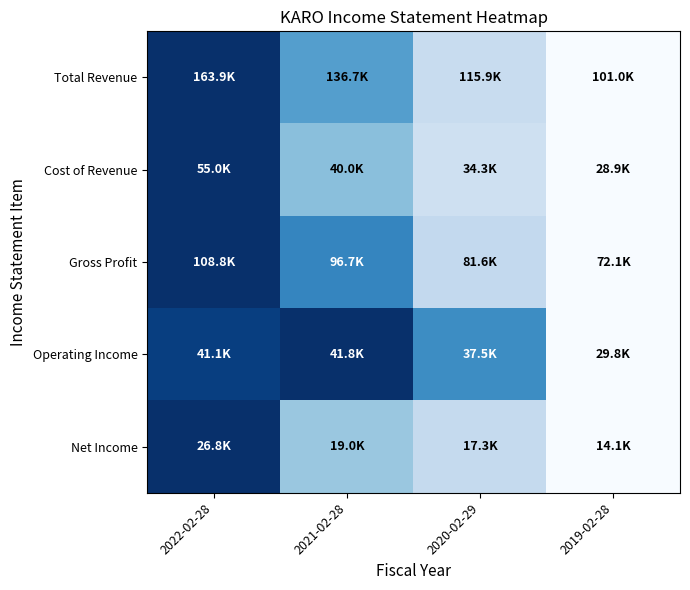

Reading left to right, extract all data points from this chart.

Total Revenue: 2022-02-28=1.0	2021-02-28=0.6	2020-02-29=0.2	2019-02-28=0.0
Cost of Revenue: 2022-02-28=1.0	2021-02-28=0.4	2020-02-29=0.2	2019-02-28=0.0
Gross Profit: 2022-02-28=1.0	2021-02-28=0.7	2020-02-29=0.3	2019-02-28=0.0
Operating Income: 2022-02-28=0.9	2021-02-28=1.0	2020-02-29=0.6	2019-02-28=0.0
Net Income: 2022-02-28=1.0	2021-02-28=0.4	2020-02-29=0.3	2019-02-28=0.0